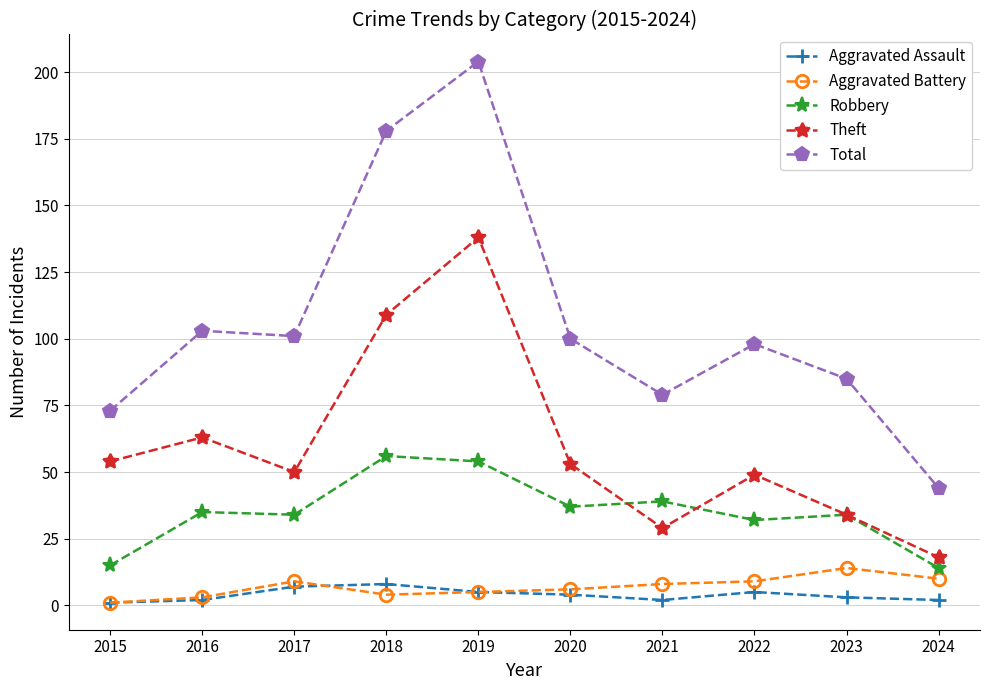

Rank the series at 2024 from highest to lowest value.

Total, Theft, Robbery, Aggravated Battery, Aggravated Assault